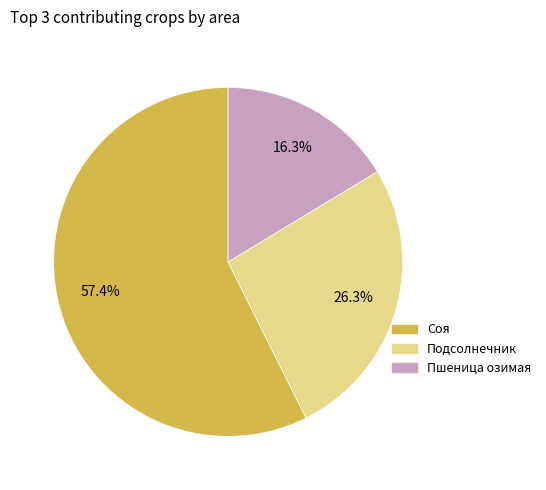

To the nearest percent, what percentage of the pie is Подсолнечник?

26%